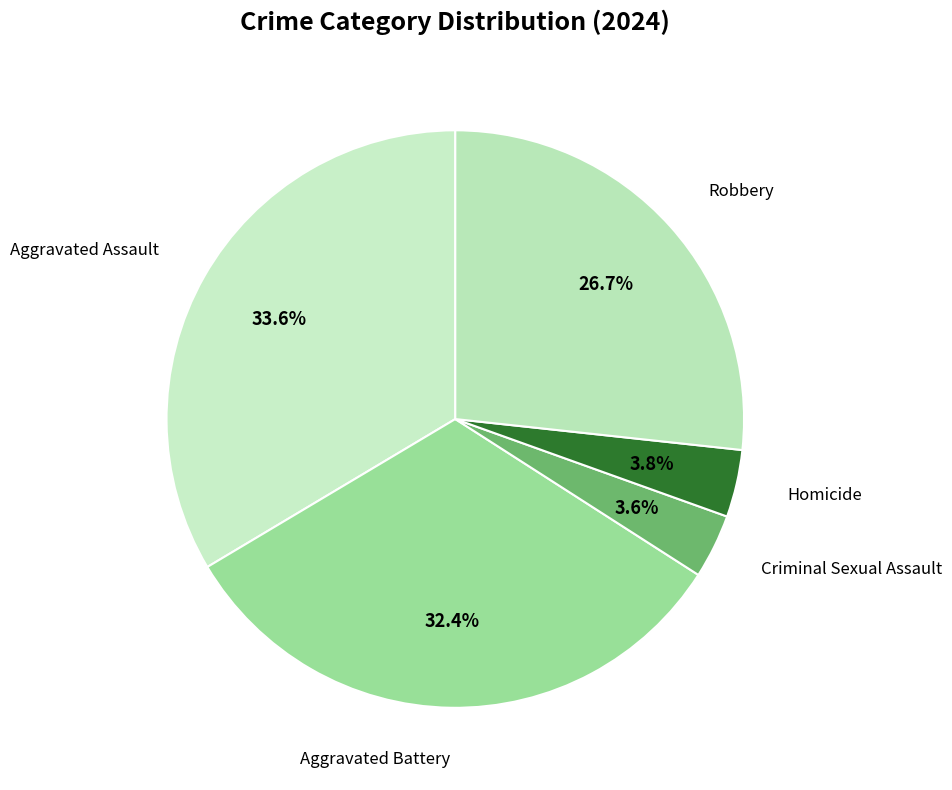

Count the number of slices in the pie.

5